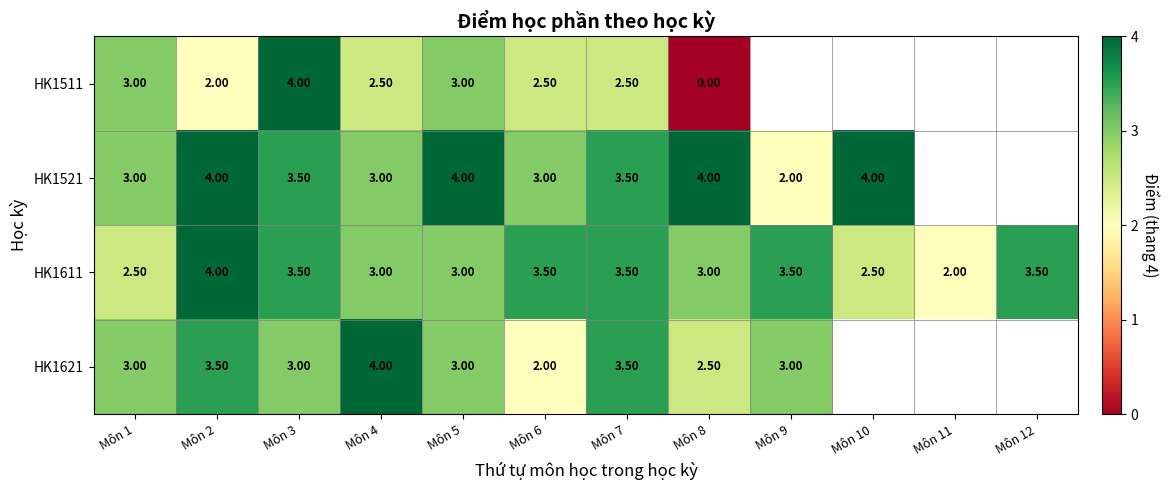

What is the sum of the HK1621 values at Môn 1 and Môn 8?

5.5